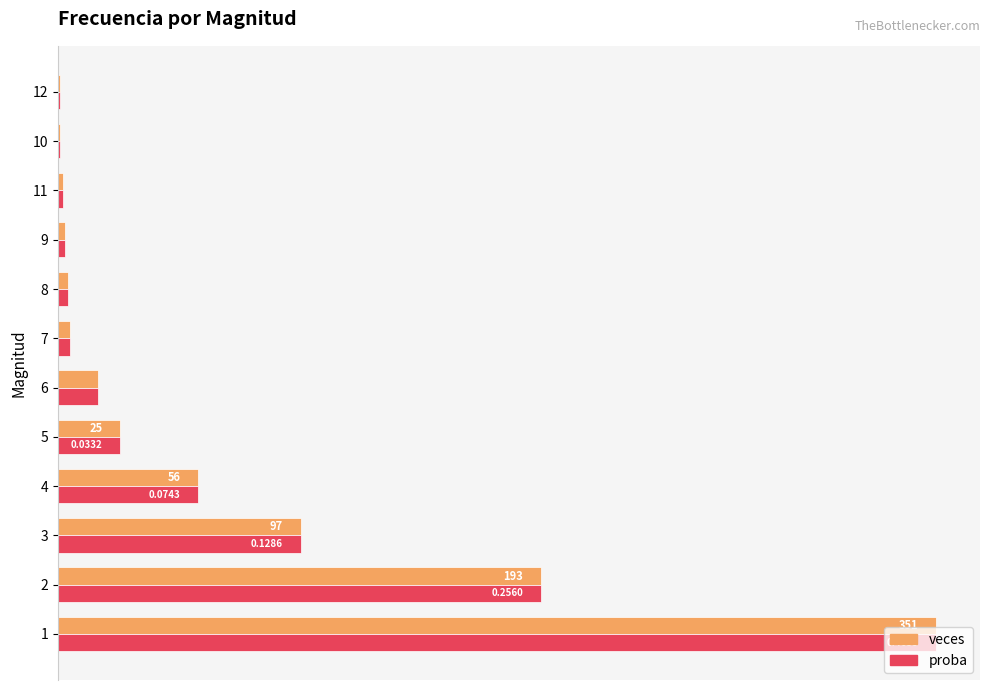

What are all the series names shown in the legend?

veces, proba